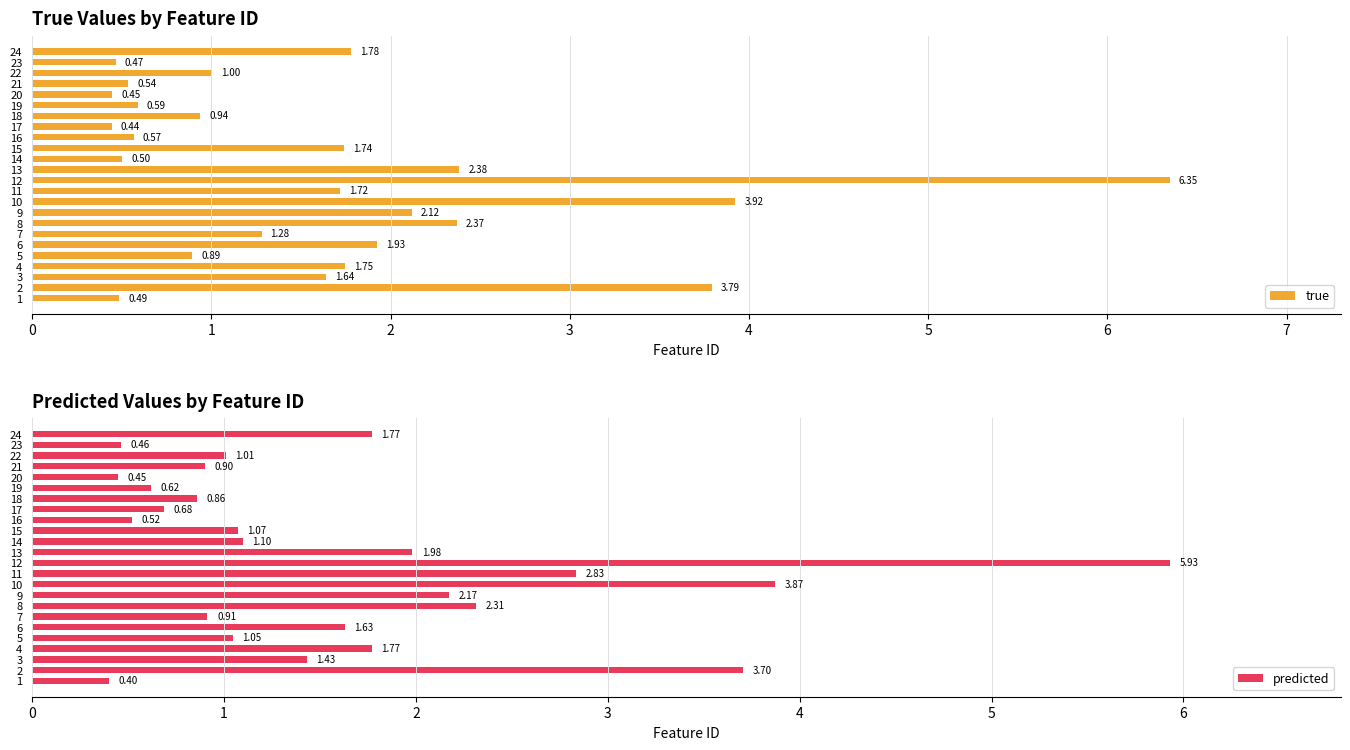

Which category has the lowest value in the true series?

17